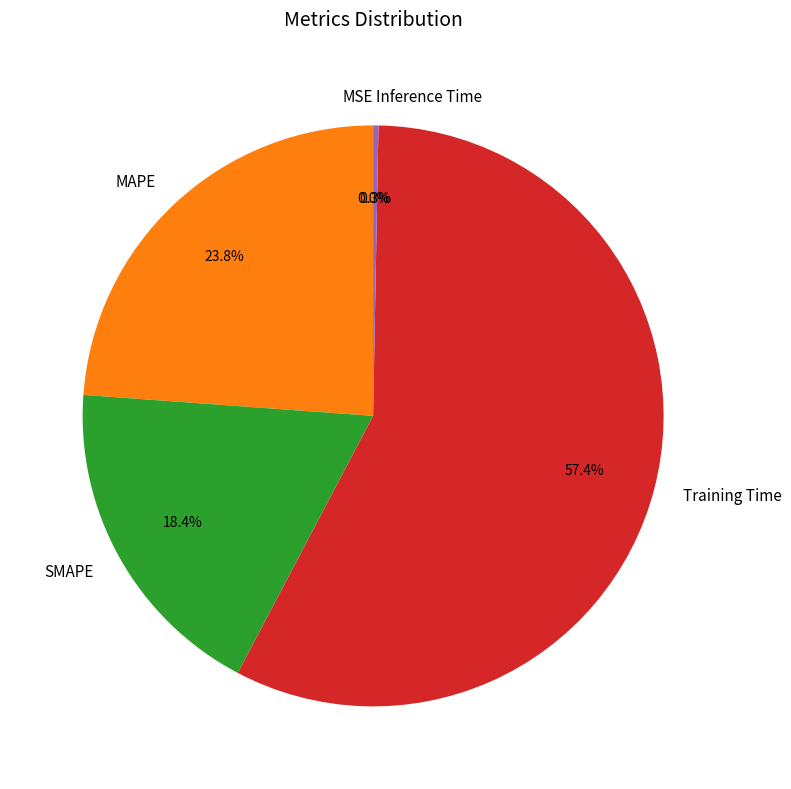

What percentage is the MAPE slice, to the nearest percent?

24%